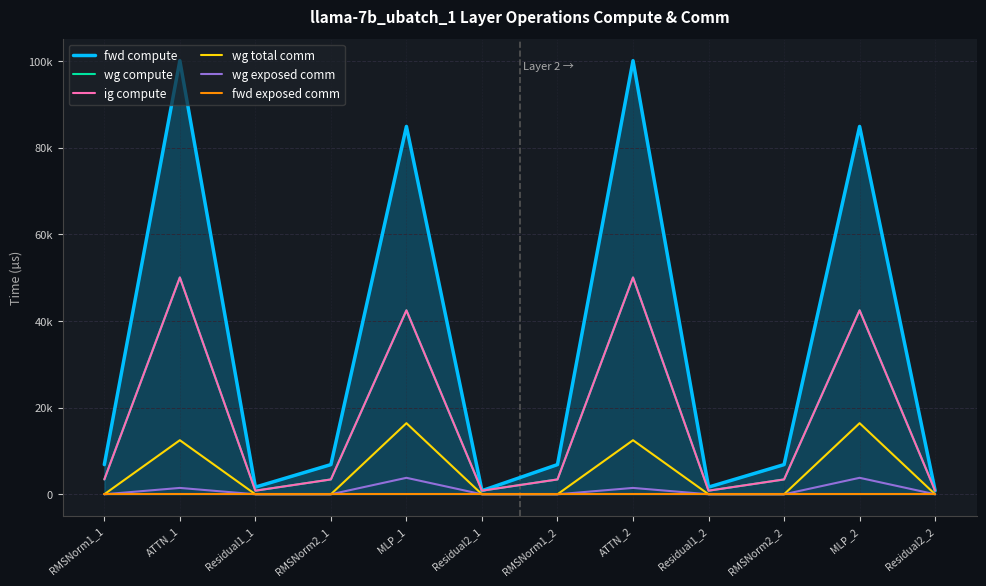

What is the difference between the highest and lowest values at Residual2_1?

825.8